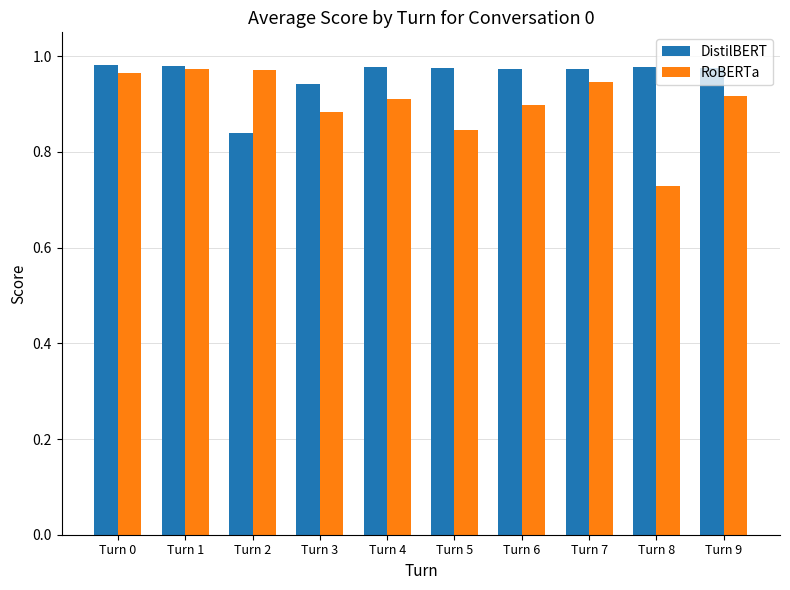

Where is DistilBERT nearest to the value 0?

Turn 2